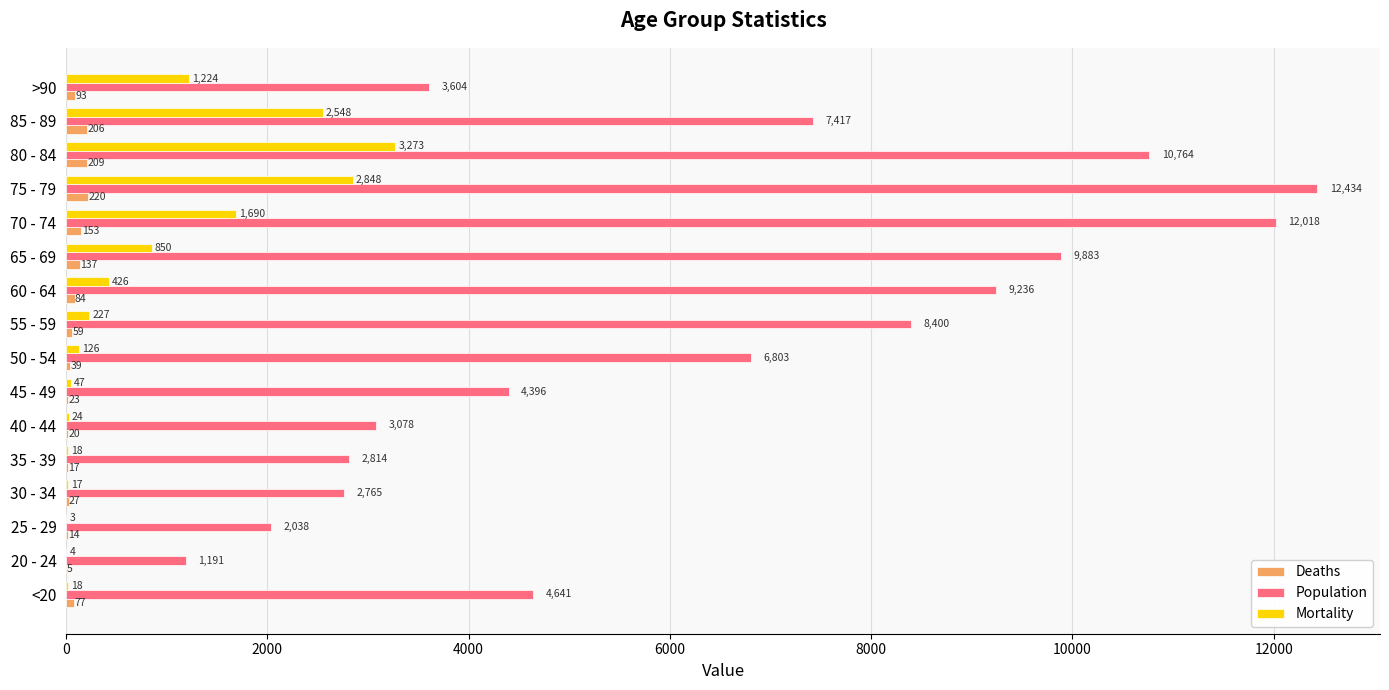

What is the sum of all Deaths values?

1383